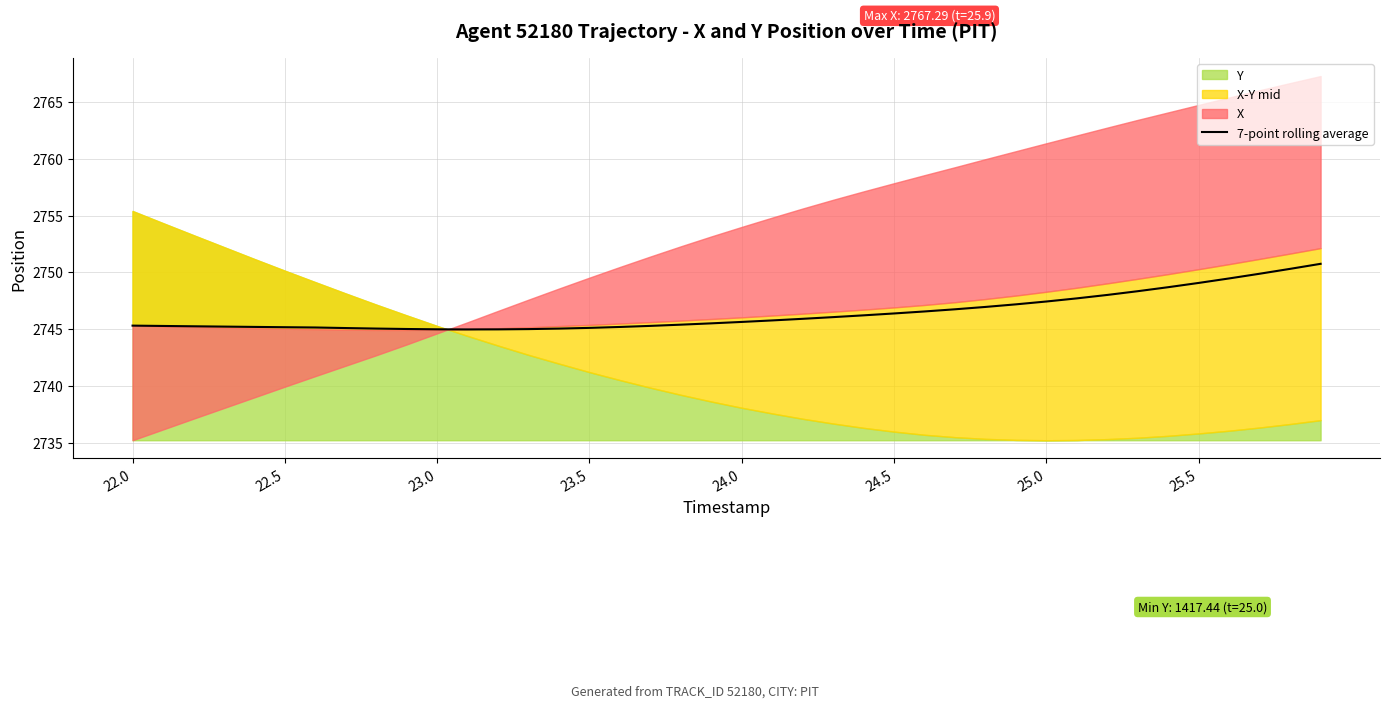

How many categories are shown in the chart?

40